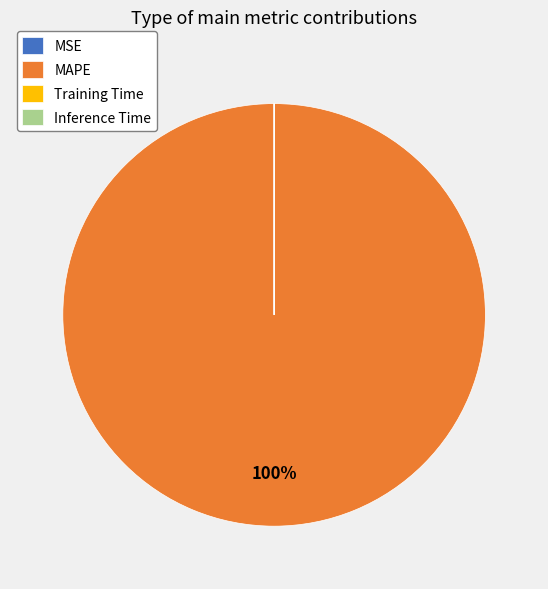

To the nearest percent, what portion does MAPE represent?

100%